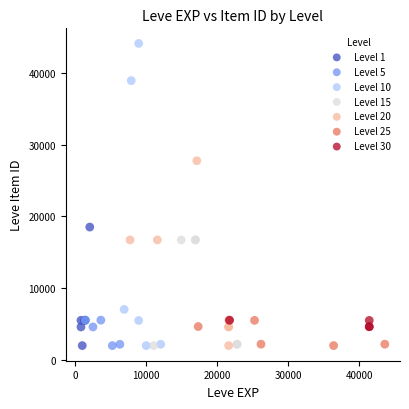

Which series reaches the maximum Y coordinate?

Level 10